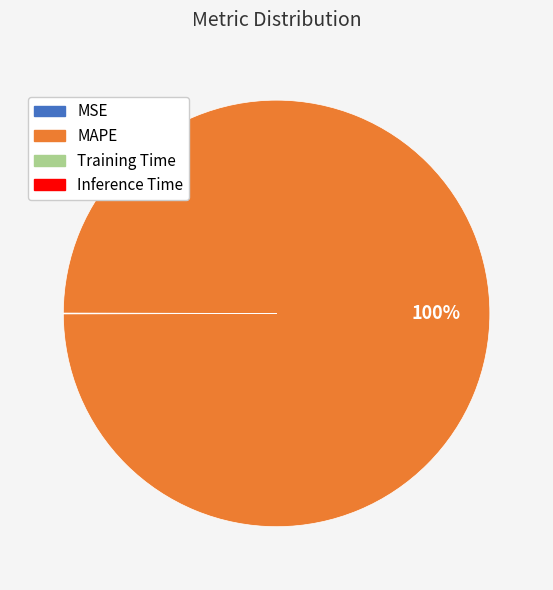

To the nearest percent, what percentage of the pie is MAPE?

100%